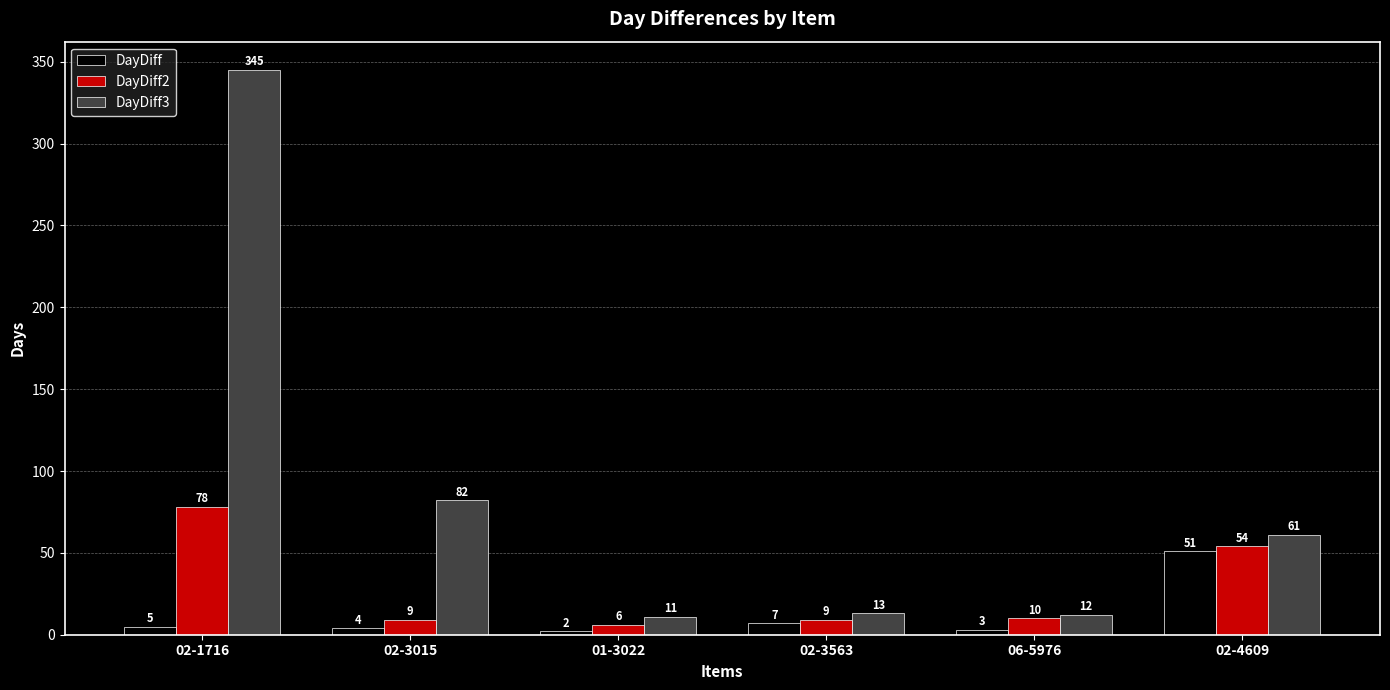

Reading left to right, what are all the values shown in this chart?

DayDiff: 5	4	2	7	3	51
DayDiff2: 78	9	6	9	10	54
DayDiff3: 345	82	11	13	12	61